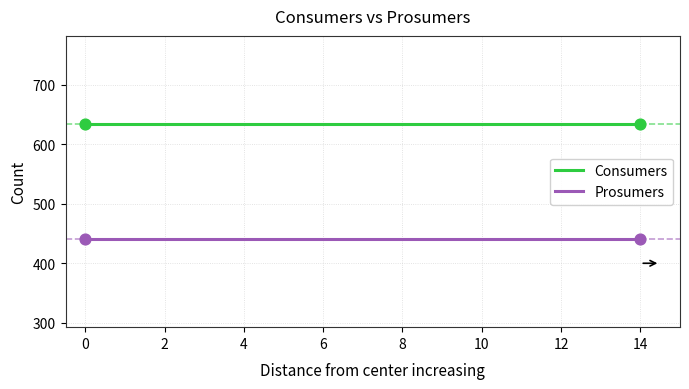

True or false: Prosumers and Consumers intersect in this chart.

False